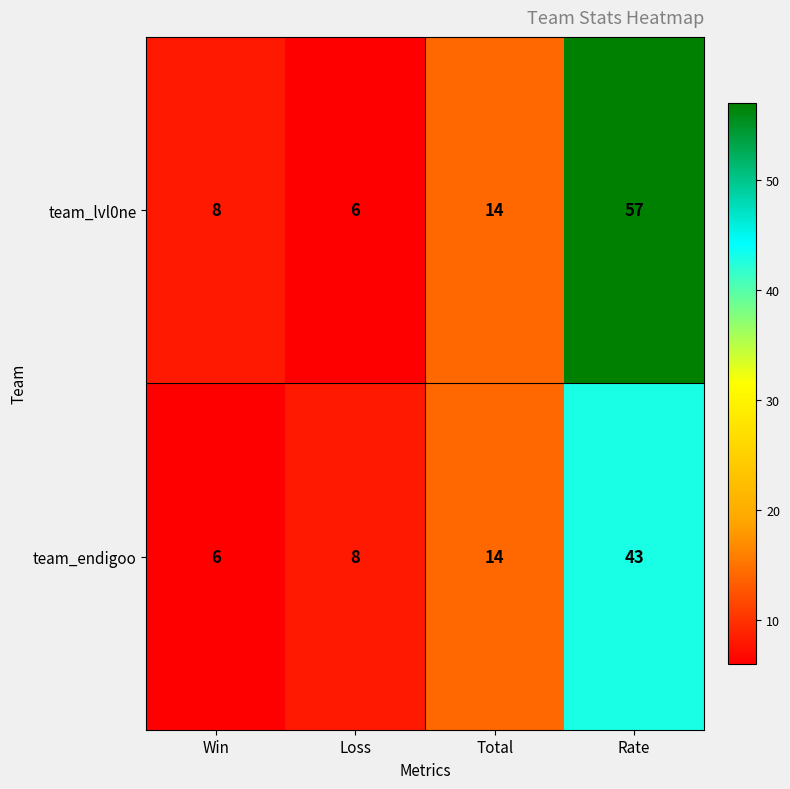

What is the spread (max minus min) of values at Rate?

14